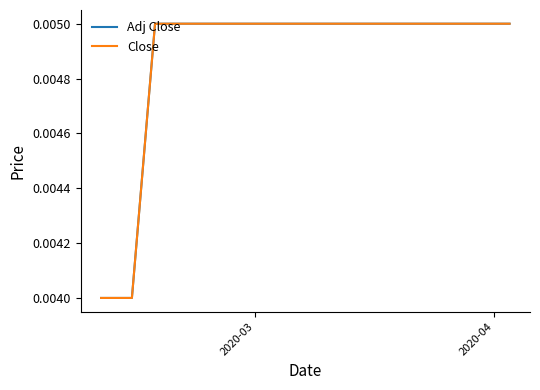

Does the chart display data point markers on the line(s)?

No